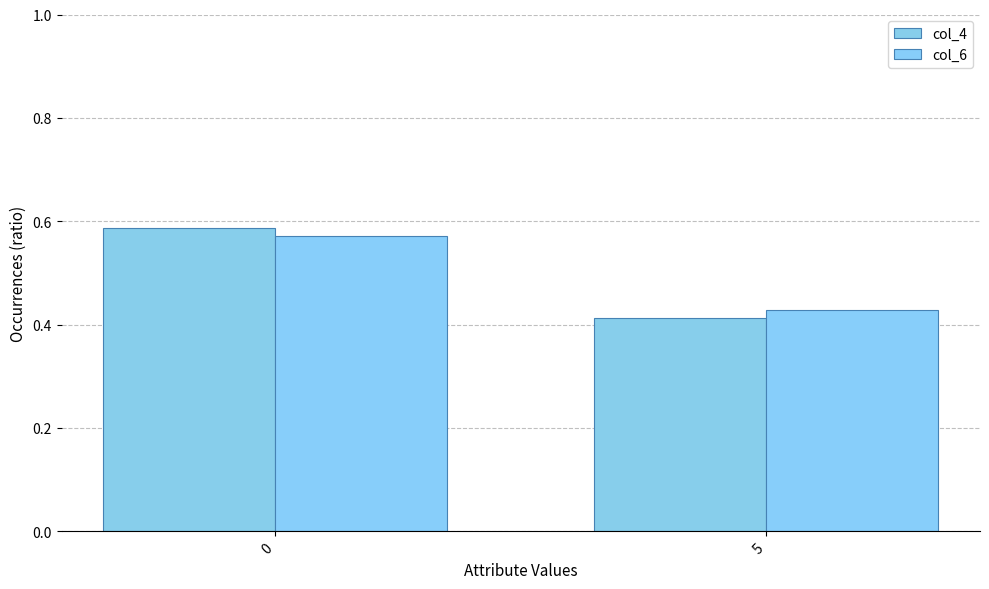

Reading left to right, list all the values displayed in this chart.

col_4: 0=0.6	5=0.4
col_6: 0=0.6	5=0.4